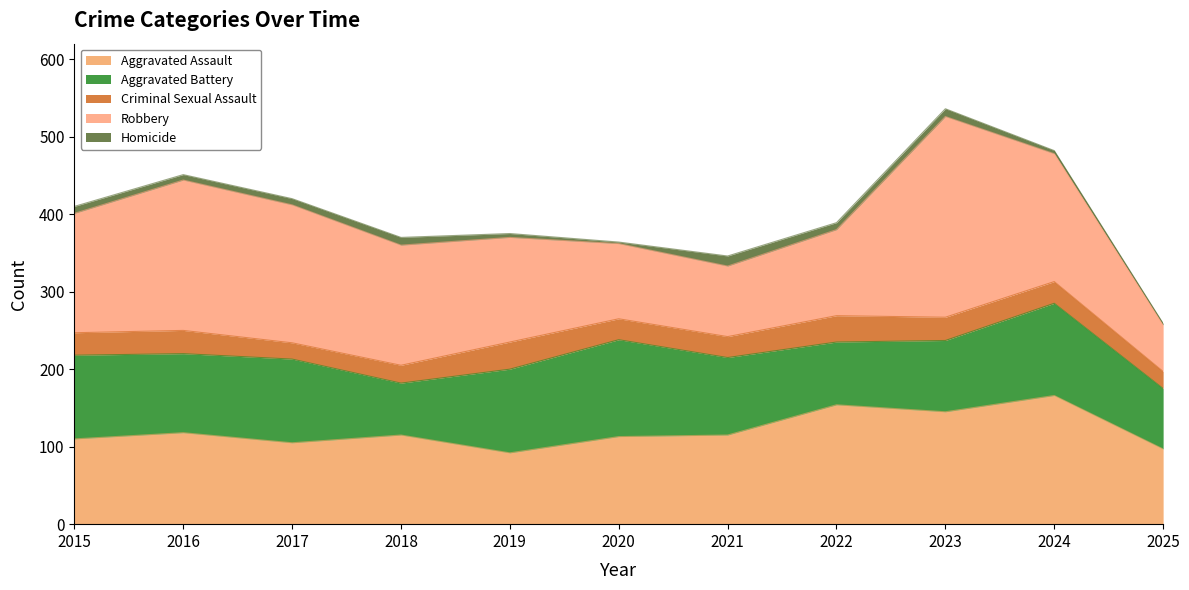

Between 2016 and 2017, which is larger?

2016